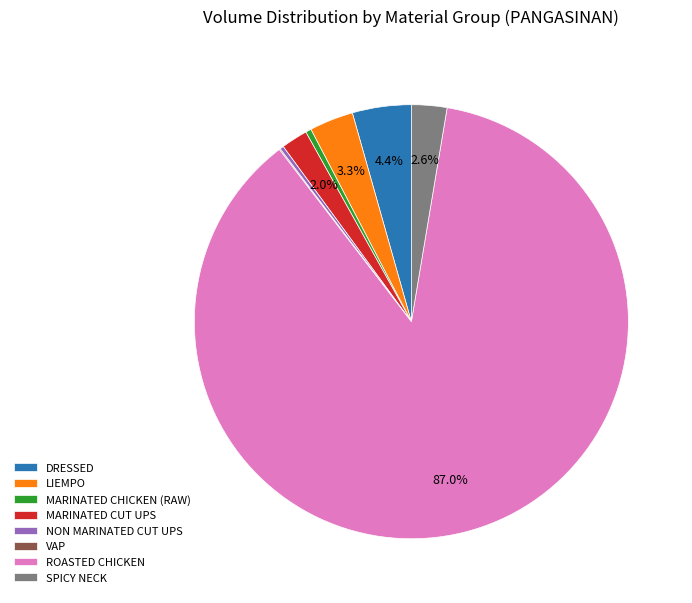

Is it true that DRESSED is 14% of the pie?

False